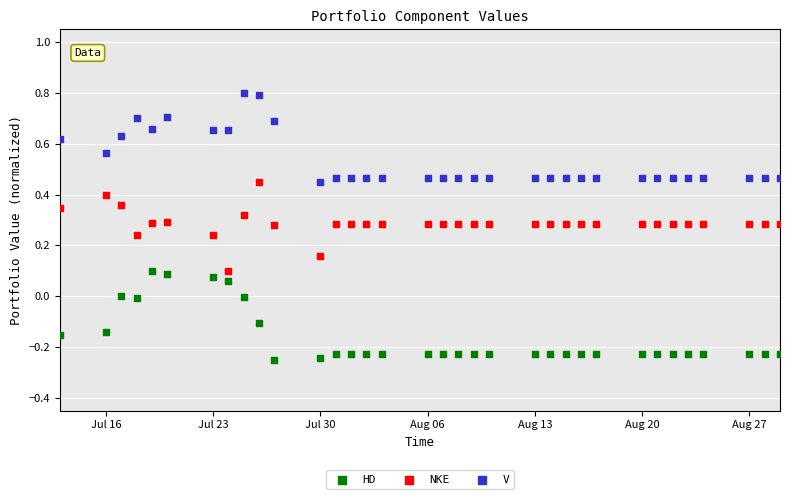

Which series reaches the maximum Y coordinate?

V